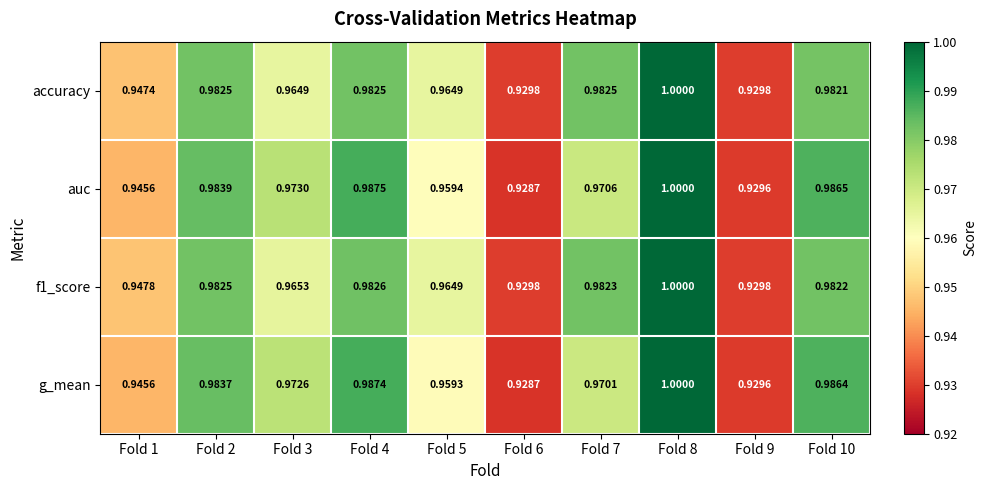

At how many categories does at least one series exceed 0?

10